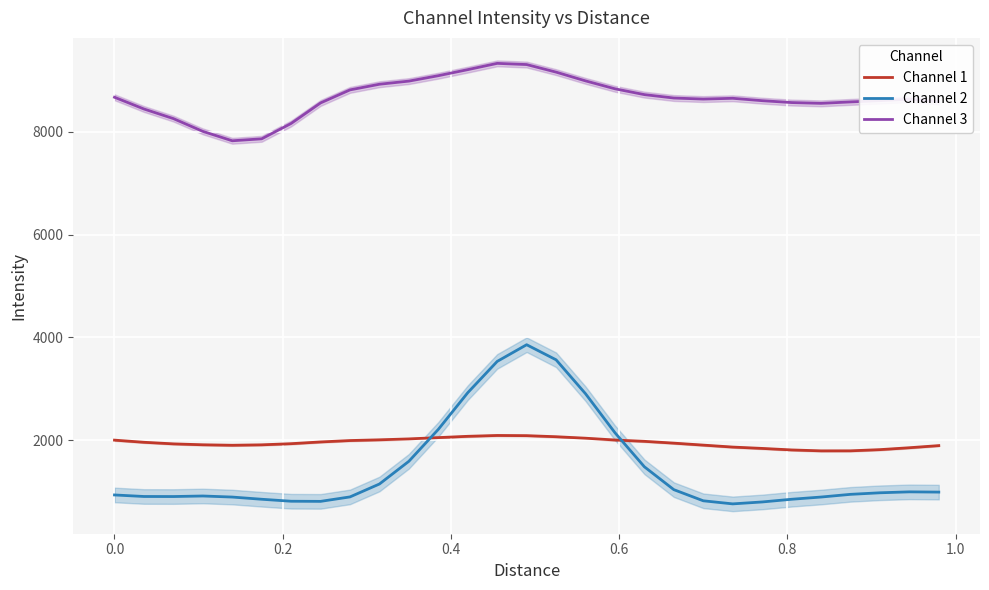

True or false: Channel 1 and Channel 3 cross at least once.

False